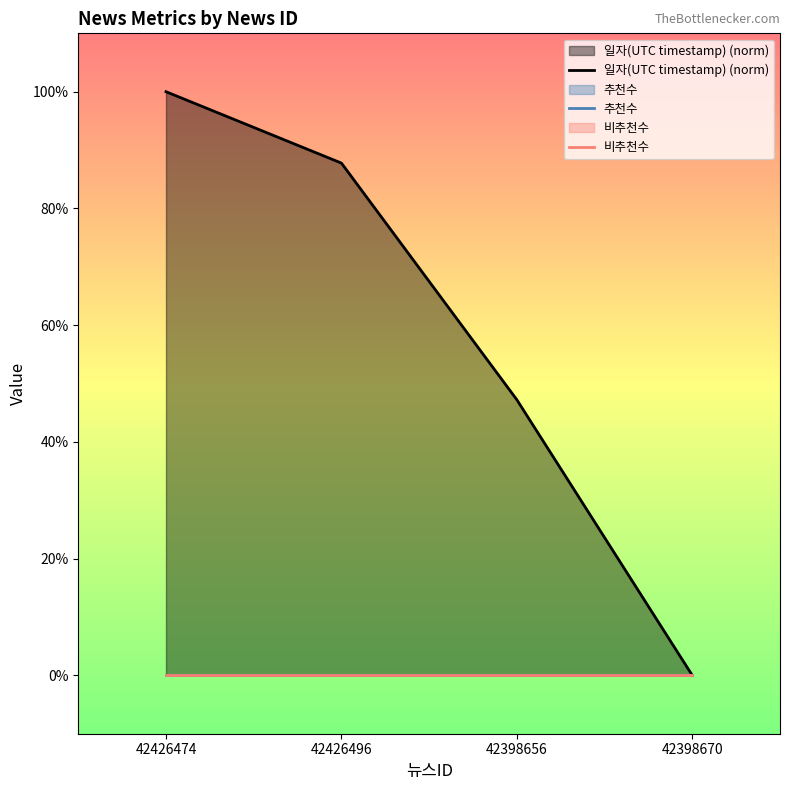

True or false: 일자(UTC timestamp) (norm) and 비추천수 cross at least once.

False